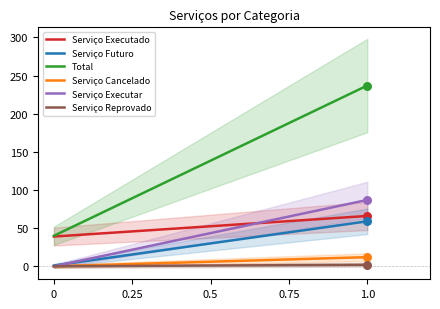

Which series contains the lowest Y value?

Serviço Cancelado